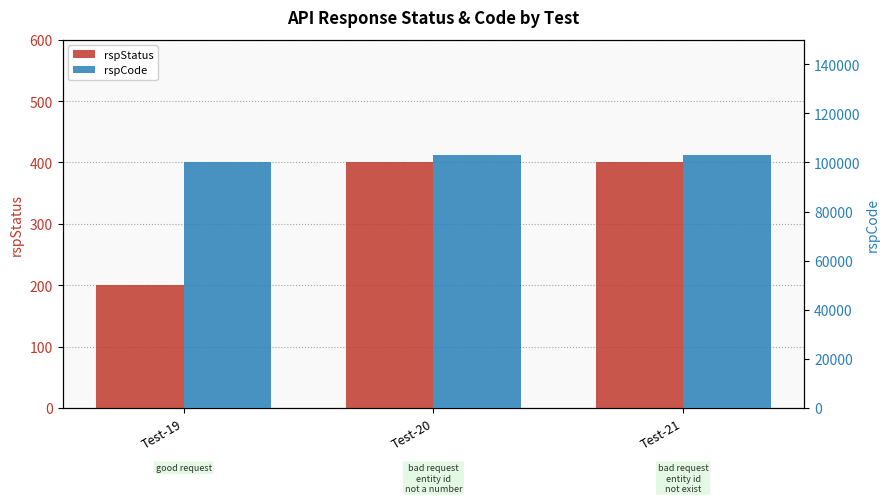

What is the value of the rspCode bar at the 1st from the left?

100000